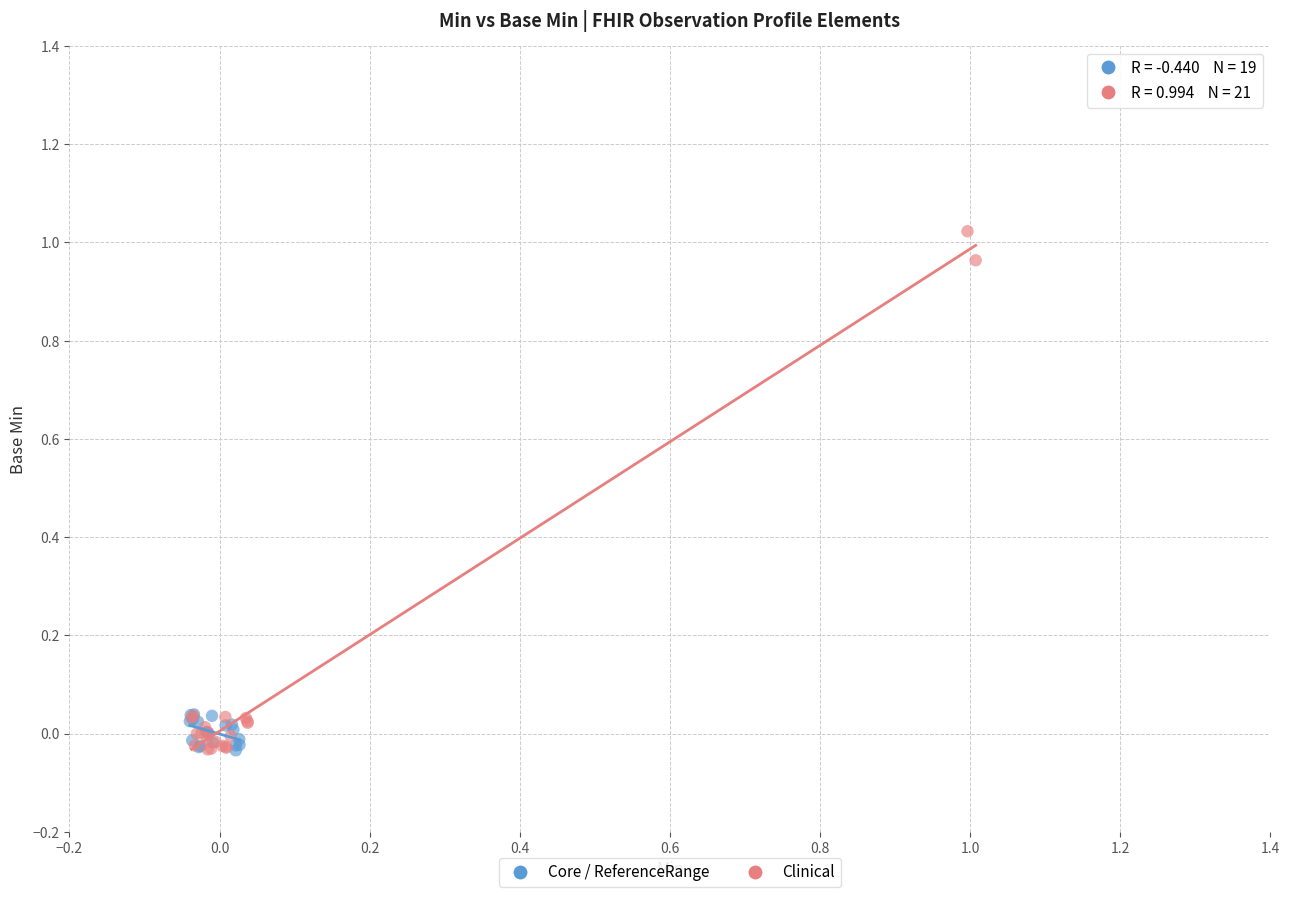

Which series has the largest Y range (max minus min)?

Clinical